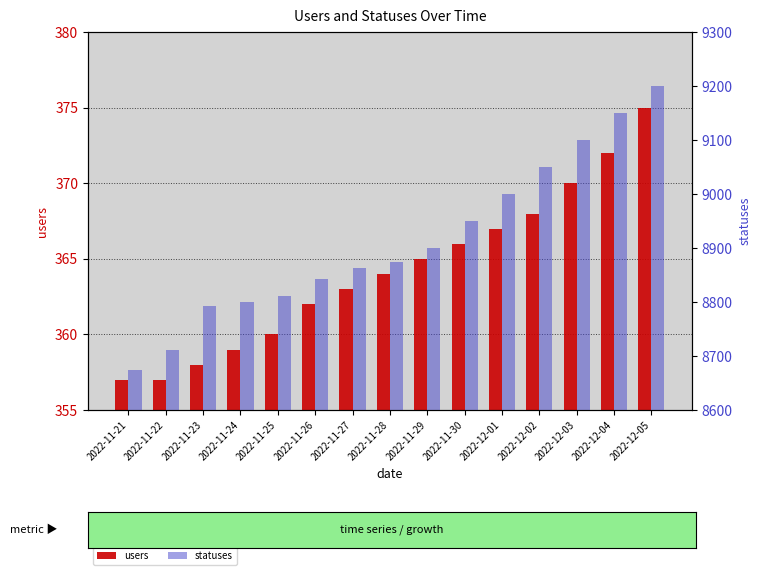

True or false: statuses has a value of 4777 at 2022-12-02.

False